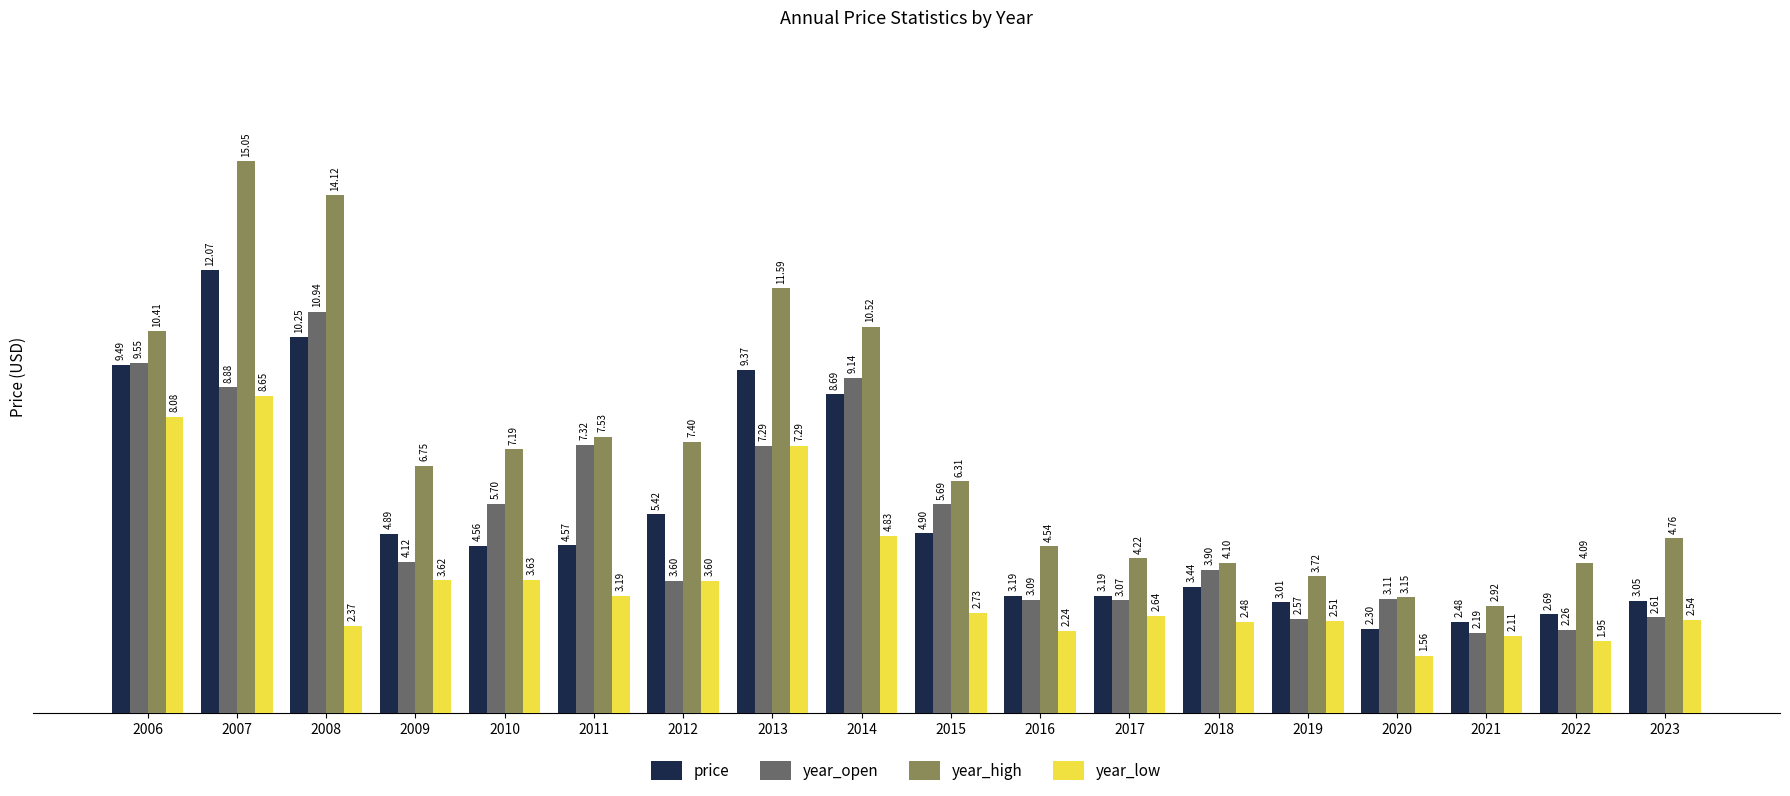

At which label does year_low first exceed 2?

2006